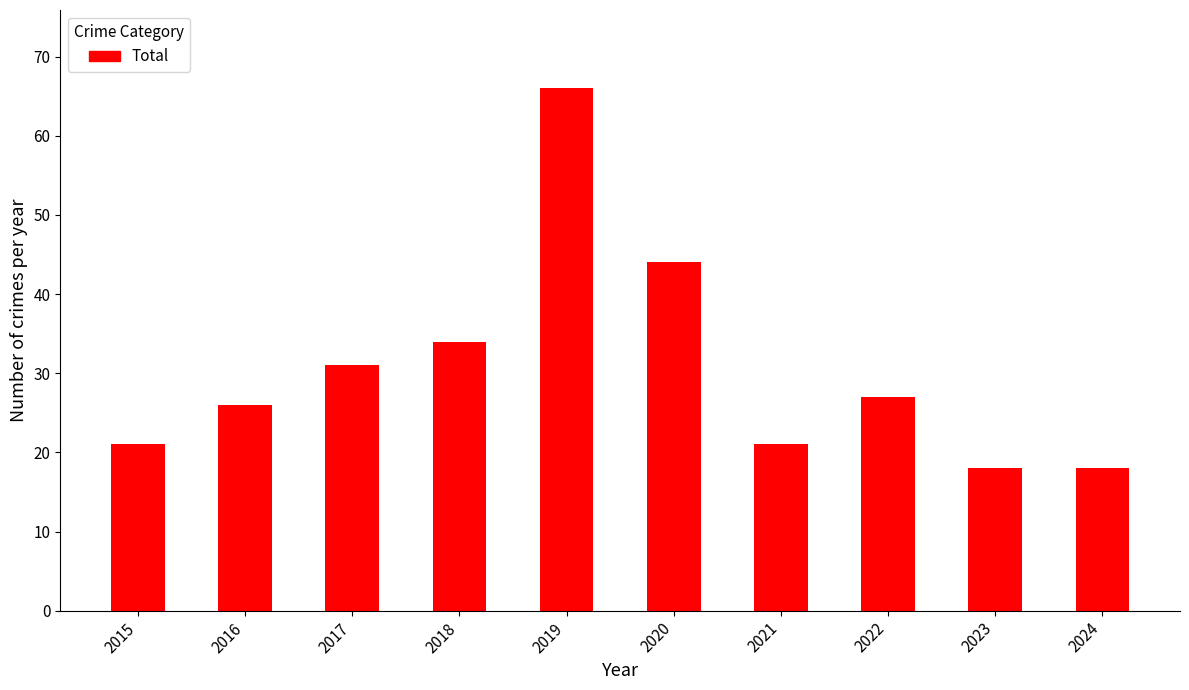

What is the value of the 1st bar from the left?

21